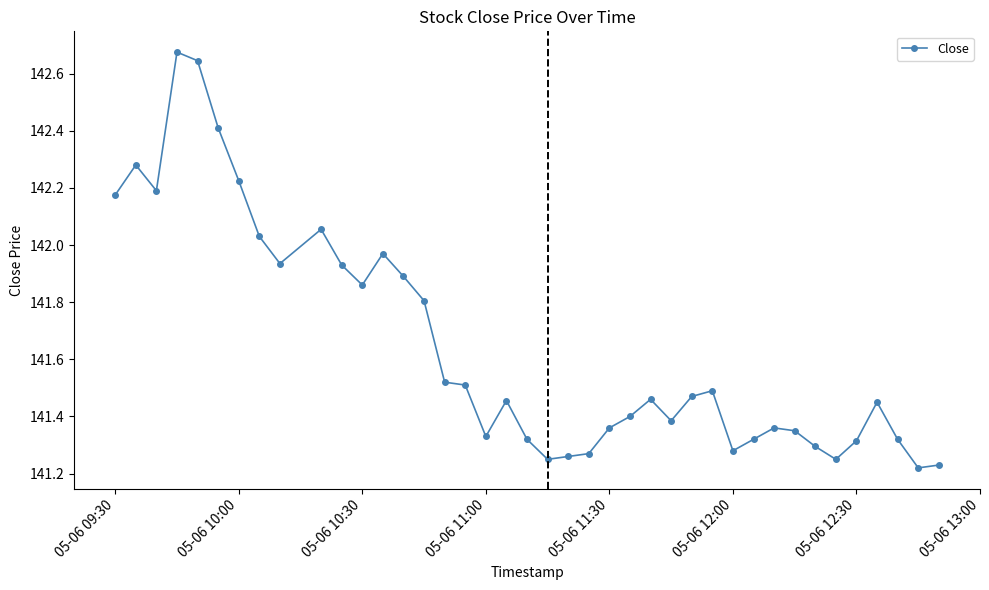

What is the difference between the second highest and second lowest values?

1.4